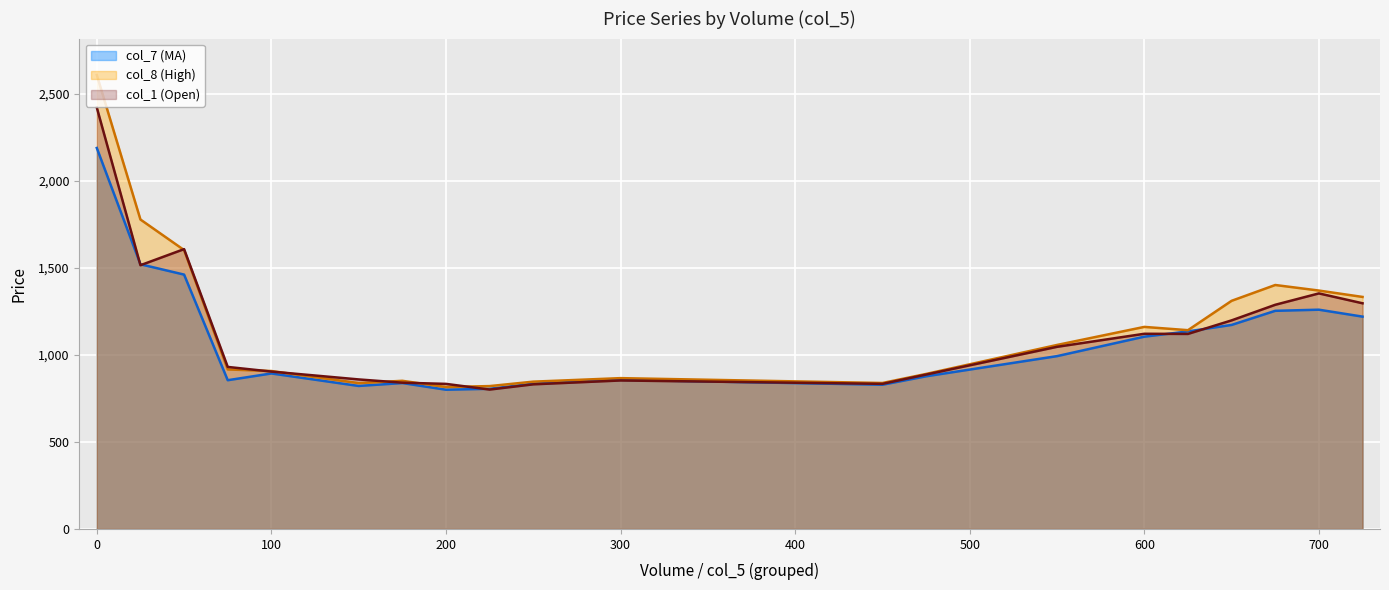

True or false: col_7 (MA) and col_8 (High) intersect in this chart.

False